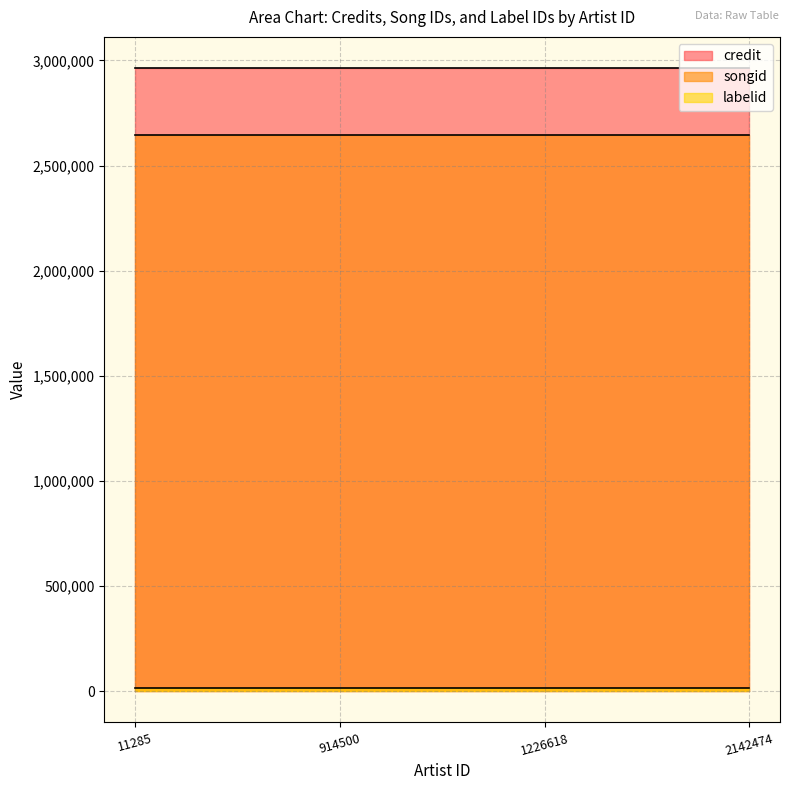

The labelid series shows 10677 at 914500. True or false?

False